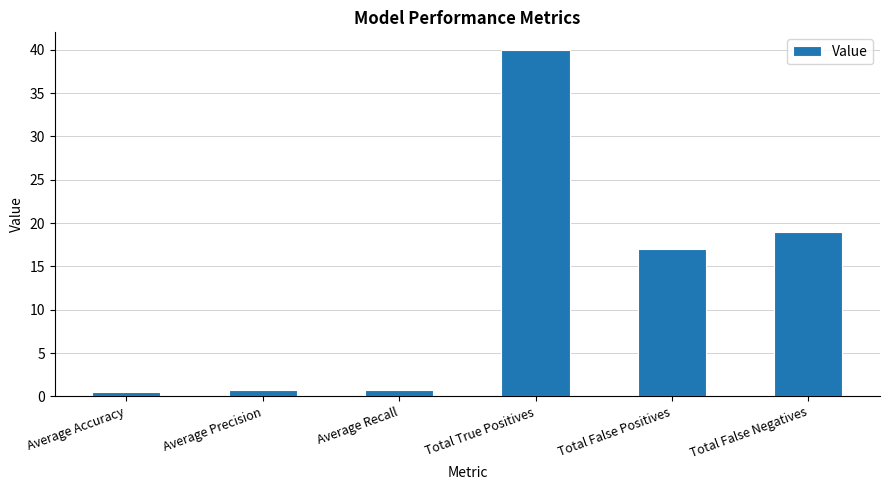

How many categories are shown in the chart?

6